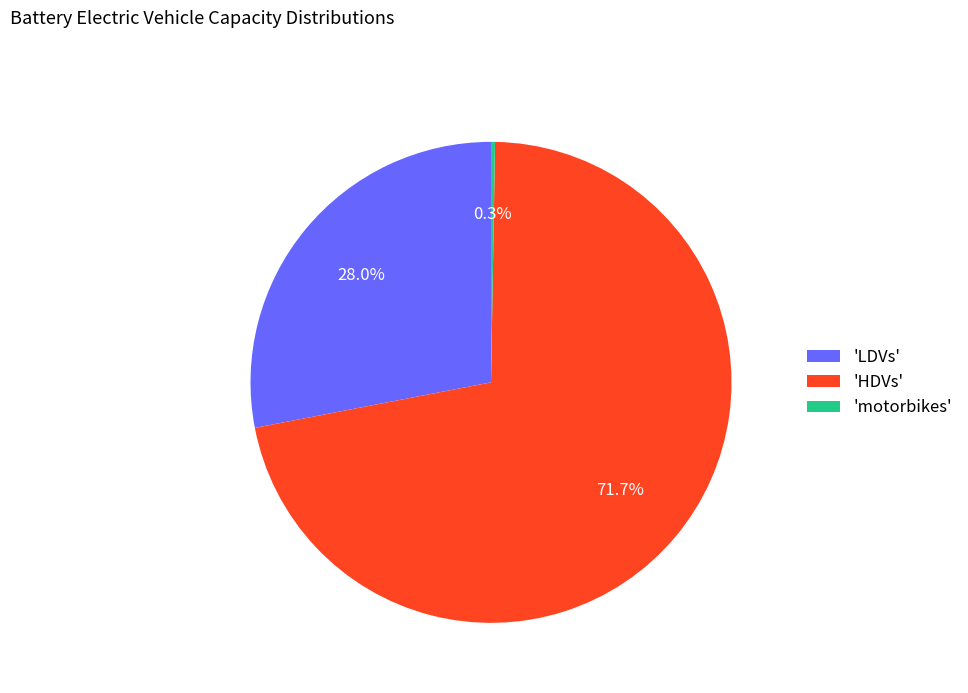

What is the majority slice?

'HDVs'